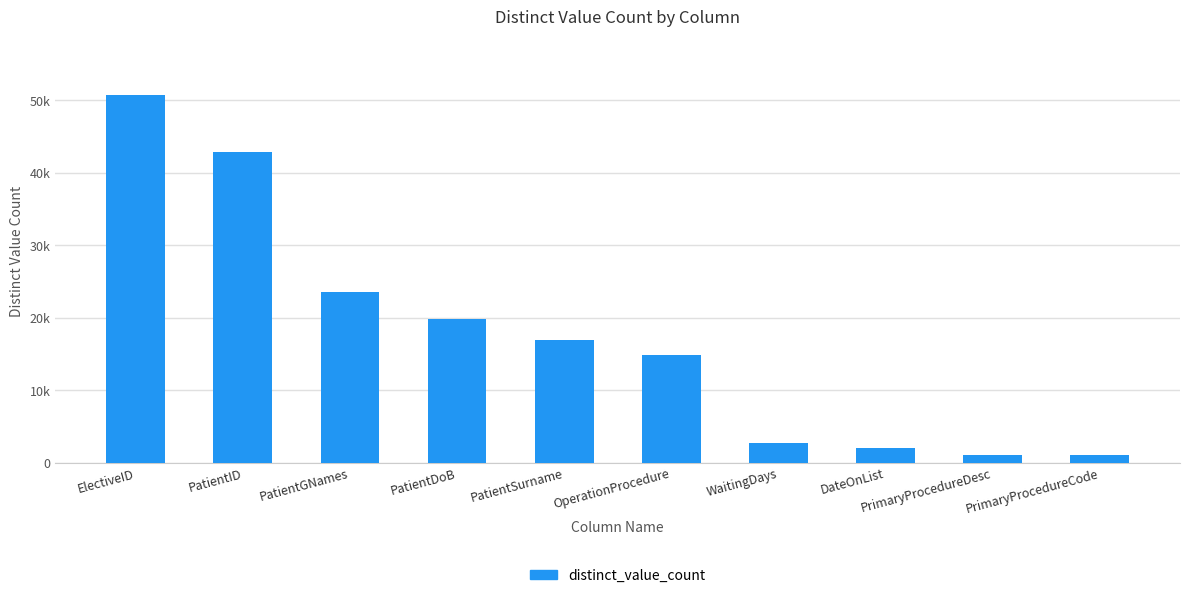

What is the change in value from PatientID to PrimaryProcedureCode?

-41712